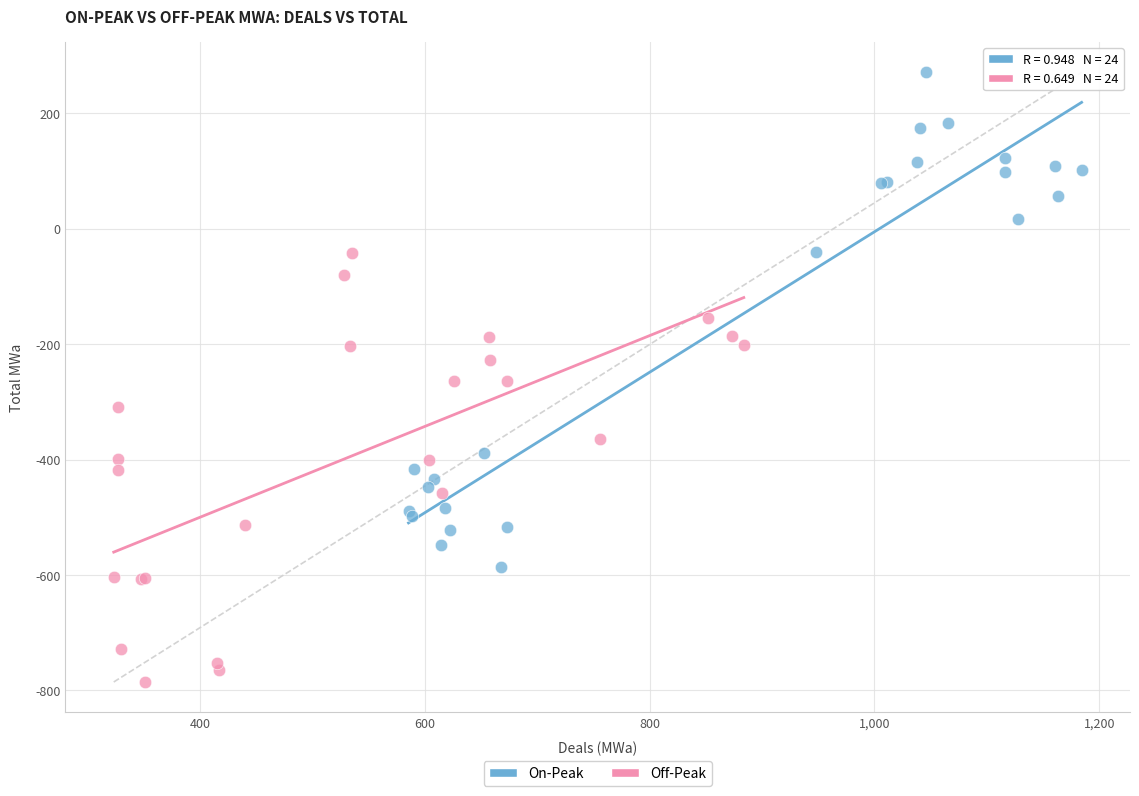

Which series reaches the minimum Y coordinate?

Off-Peak